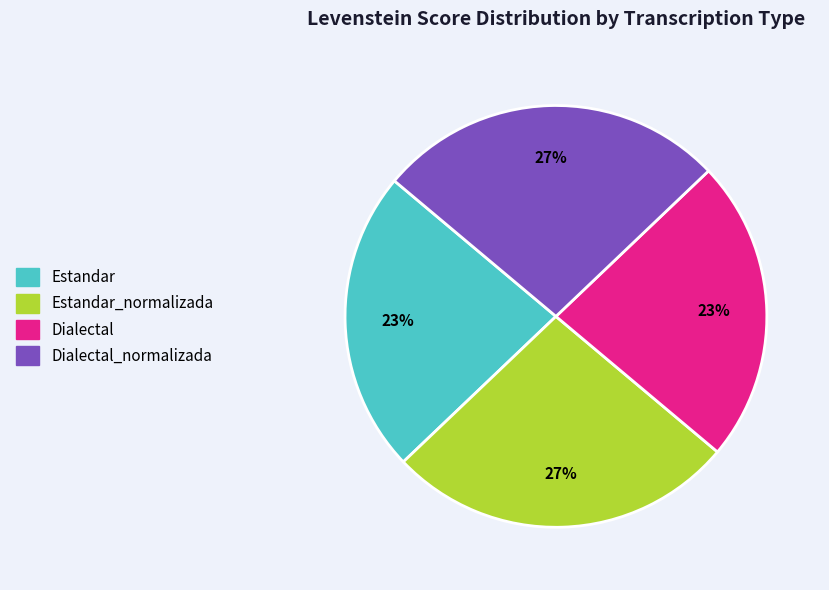

How many slices are in this pie chart?

4